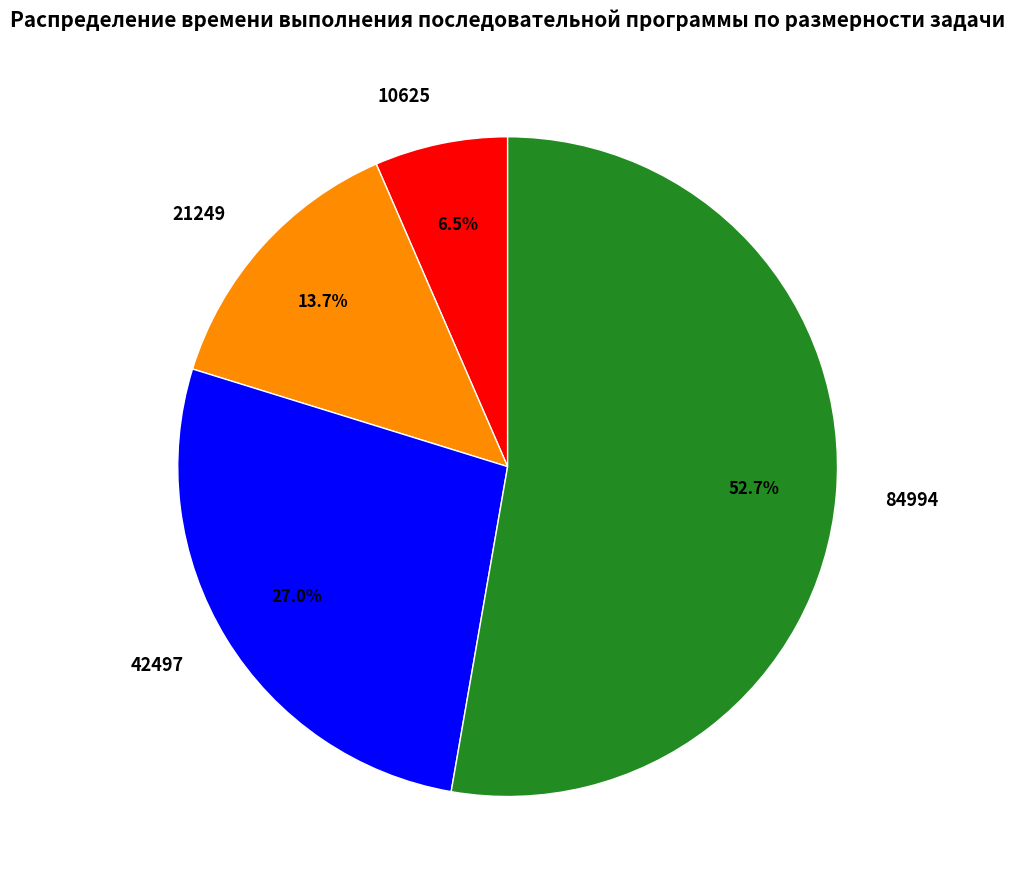

What percentage is NOT represented by 42497?

73.0%